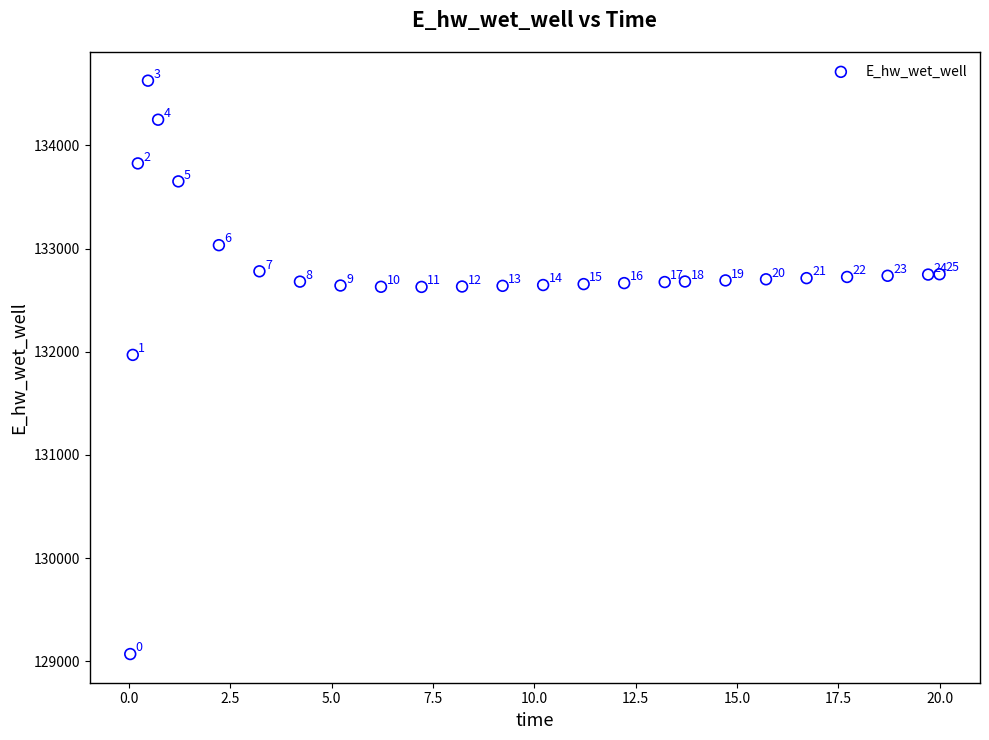

What Y value in the scatter plot is closest to 131848?

131969.8